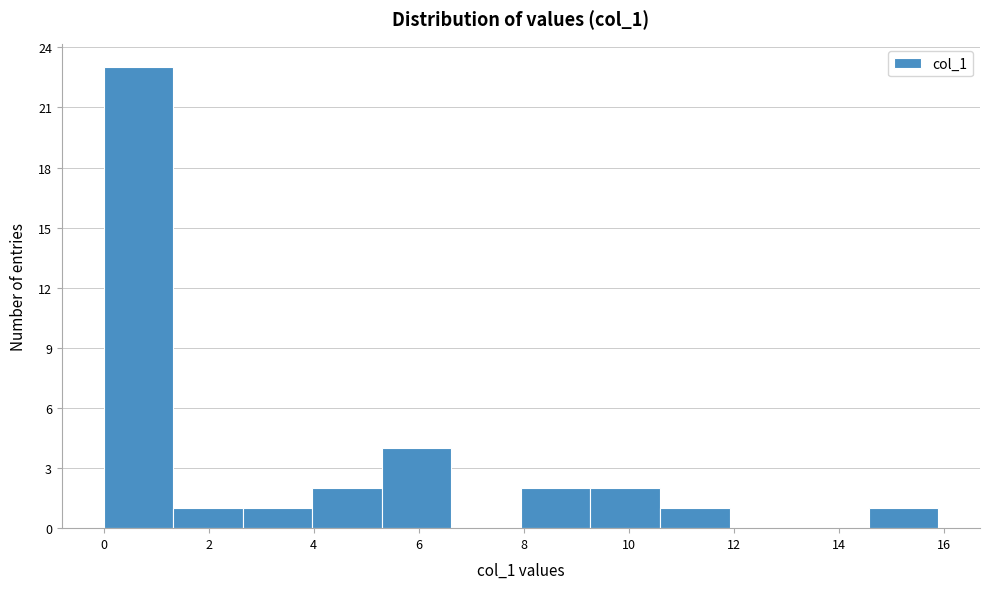

Reading left to right, list every bar in this chart as the range it spans on the x-axis followed by its height. Neither the bar edges nor the heights are printed on the chart, so give them approximately, as read against the axes.

0.0 to 1.4: 23
1.4 to 2.6: 1
2.6 to 4.0: 1
4.0 to 5.4: 2
5.4 to 6.6: 4
6.6 to 8.0: 0
8.0 to 9.2: 2
9.2 to 10.6: 2
10.6 to 12.0: 1
12.0 to 13.2: 0
13.2 to 14.6: 0
14.6 to 16.0: 1